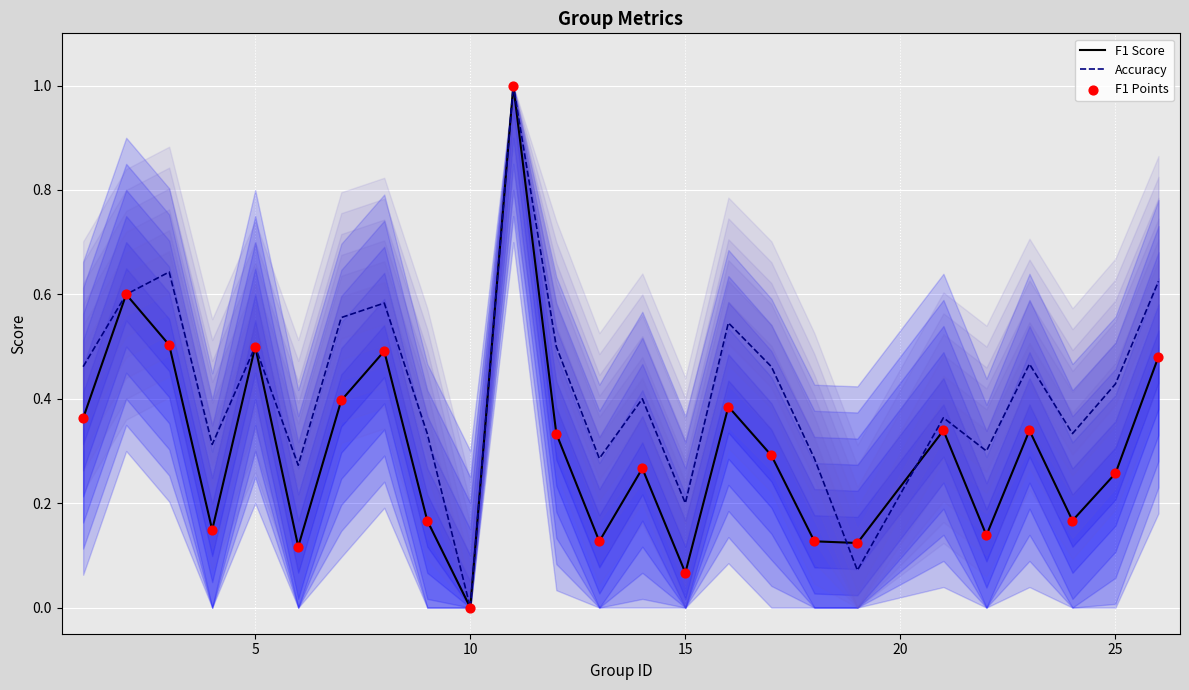

Which series contains the lowest Y value?

F1 Score